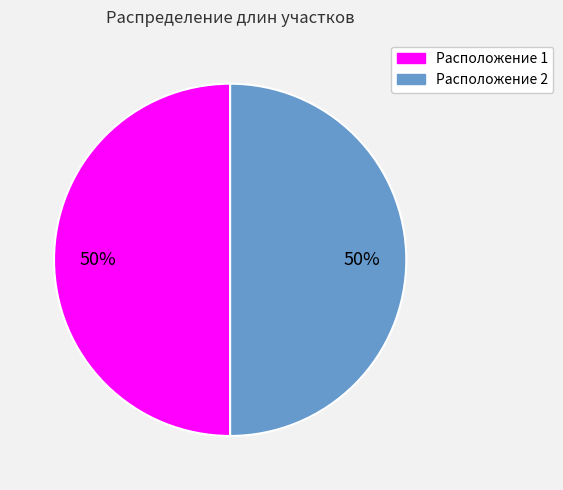

To the nearest percent, what is the average slice percentage?

50%